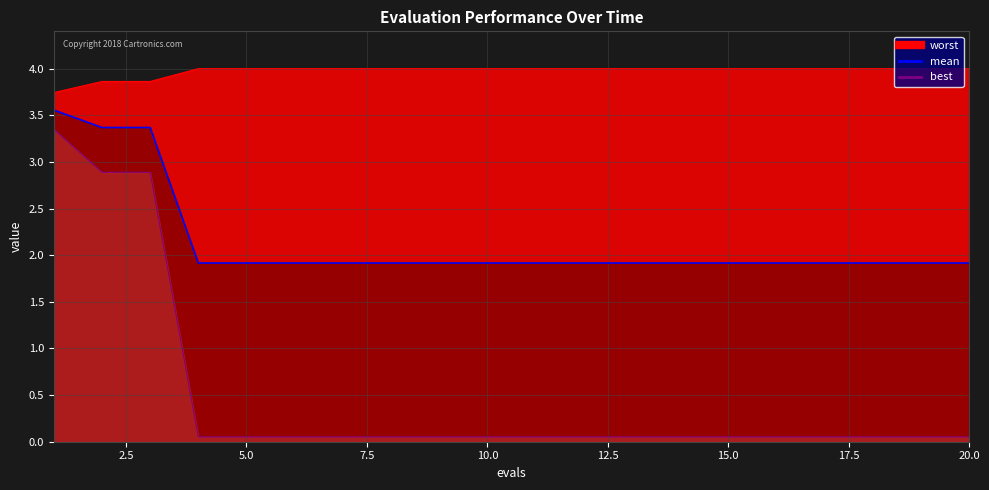

List the series in order of their overall mean, highest first.

worst, mean, best